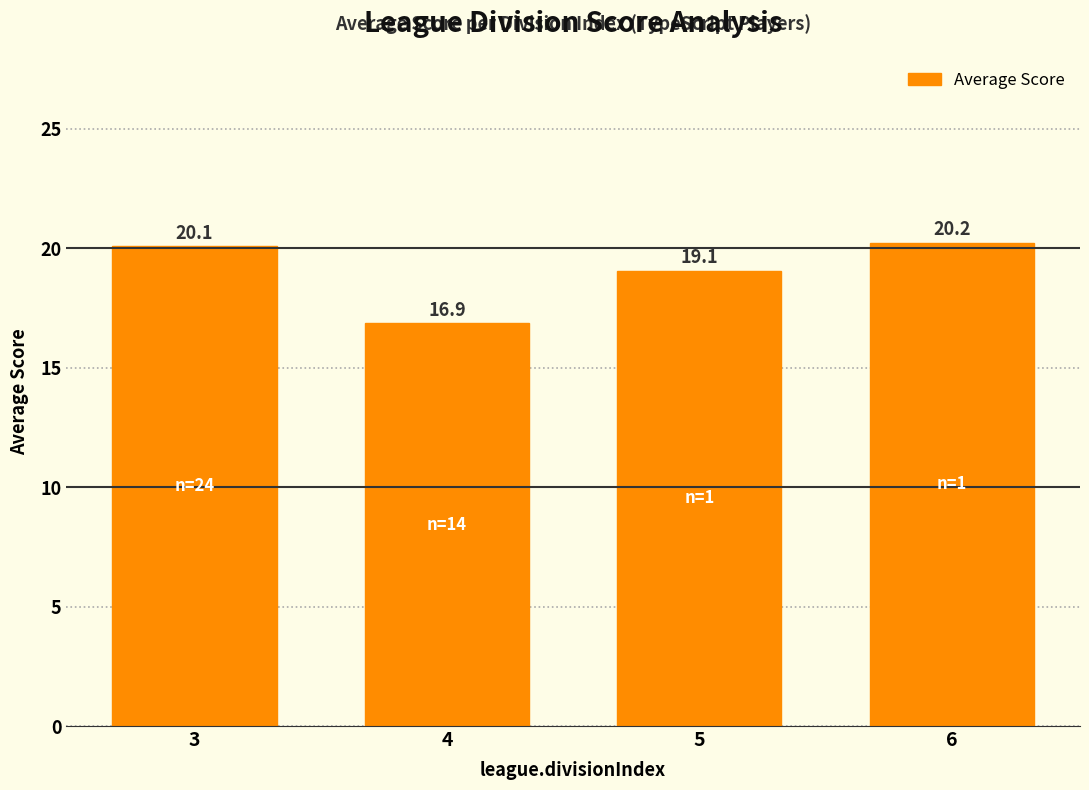

Reading right to left, transcribe all the data shown in this chart.

6=20.2	5=19.1	4=16.9	3=20.1